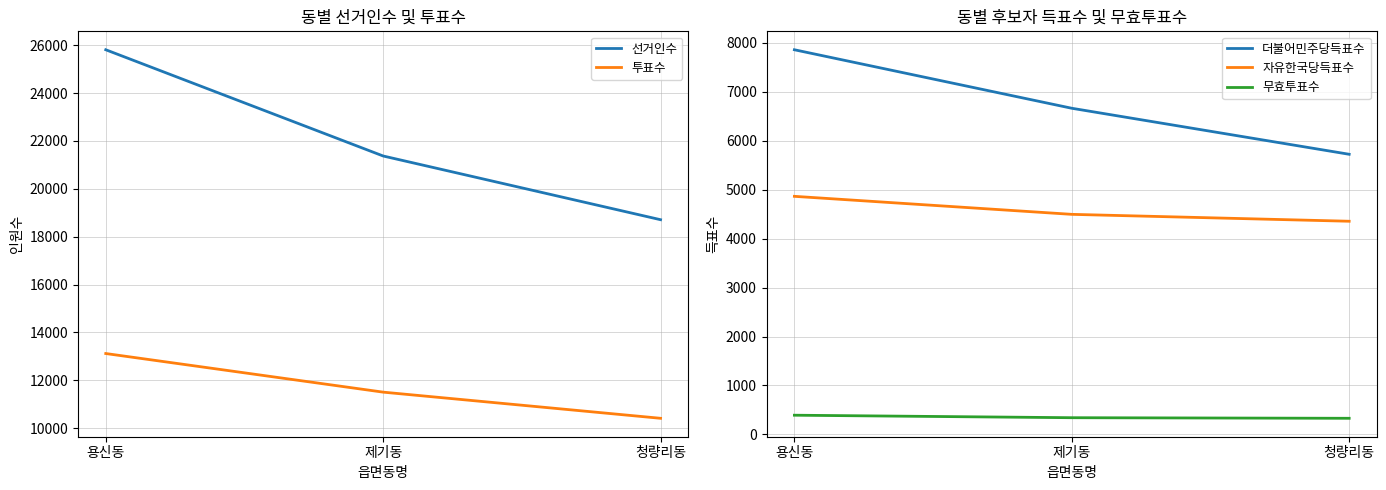

What is the total value across all series at 청량리동?

39524